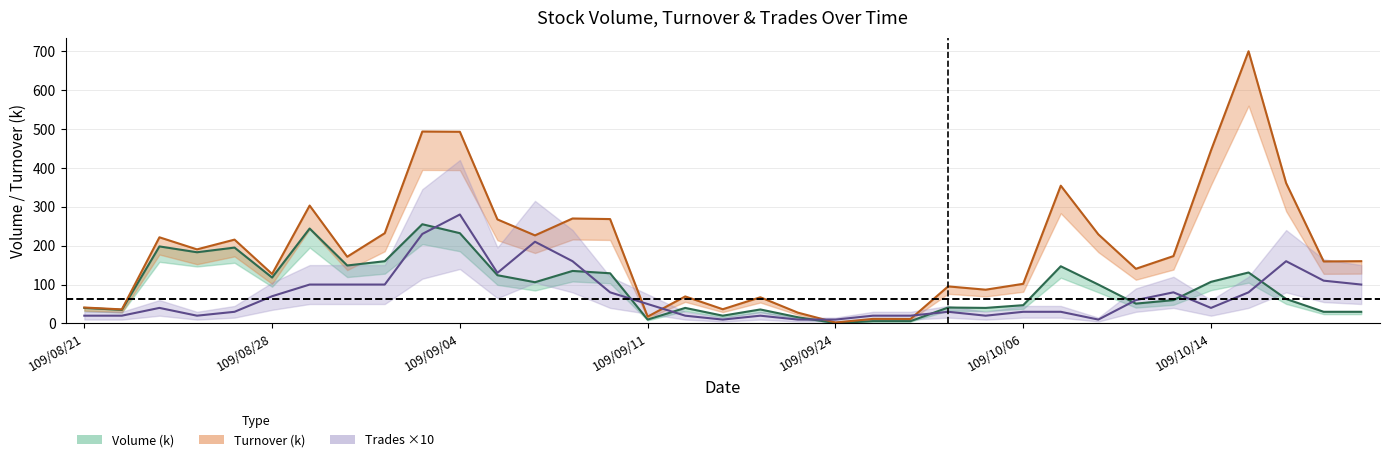

Which series has the largest total across all categories?

Turnover